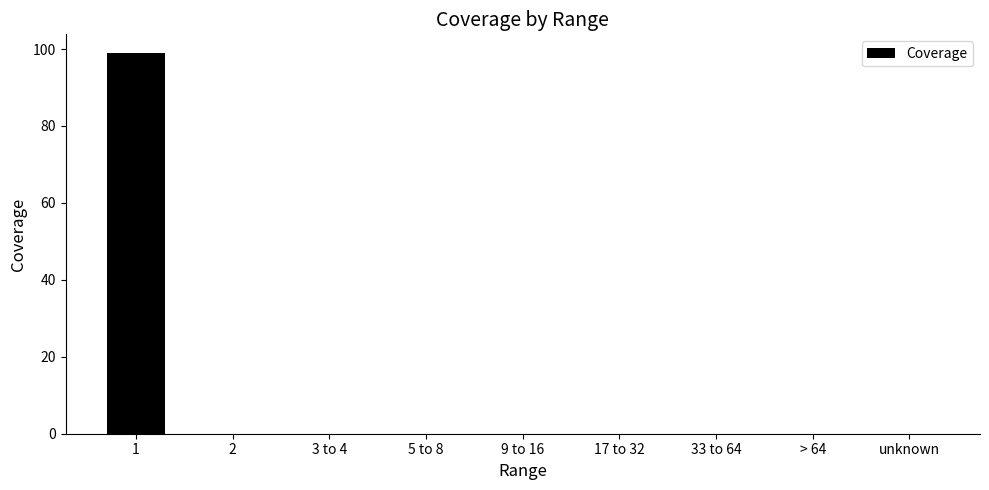

True or false: the data shows 0.0 at 17 to 32.

True